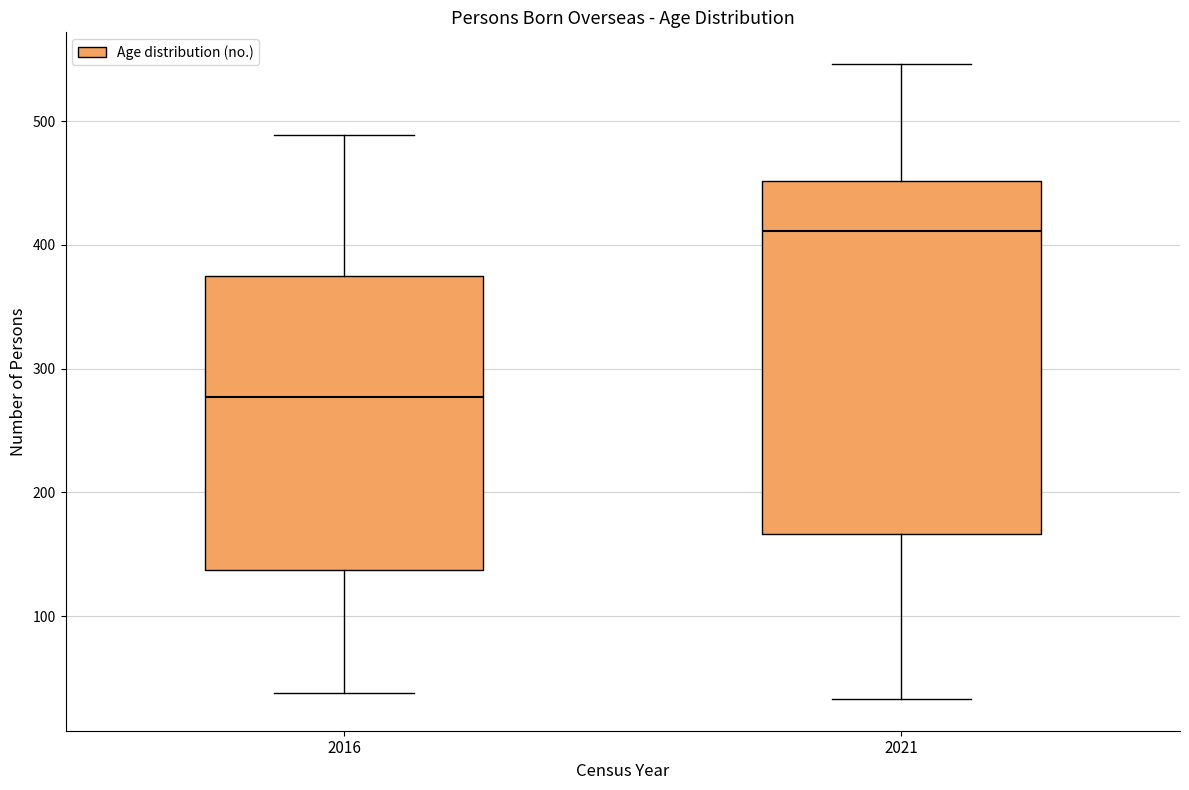

Where is the lower edge of the box at x = 2016 on the y-axis? The values are not printed on the chart, so give them approximately, as read against the axis.

140